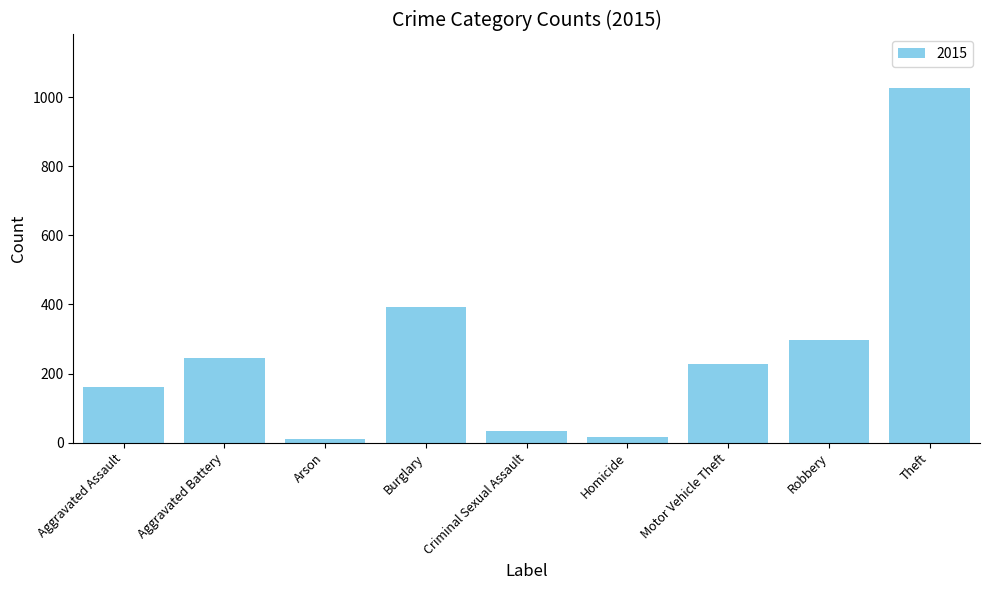

What is the difference between the values at Theft and Aggravated Assault?

867